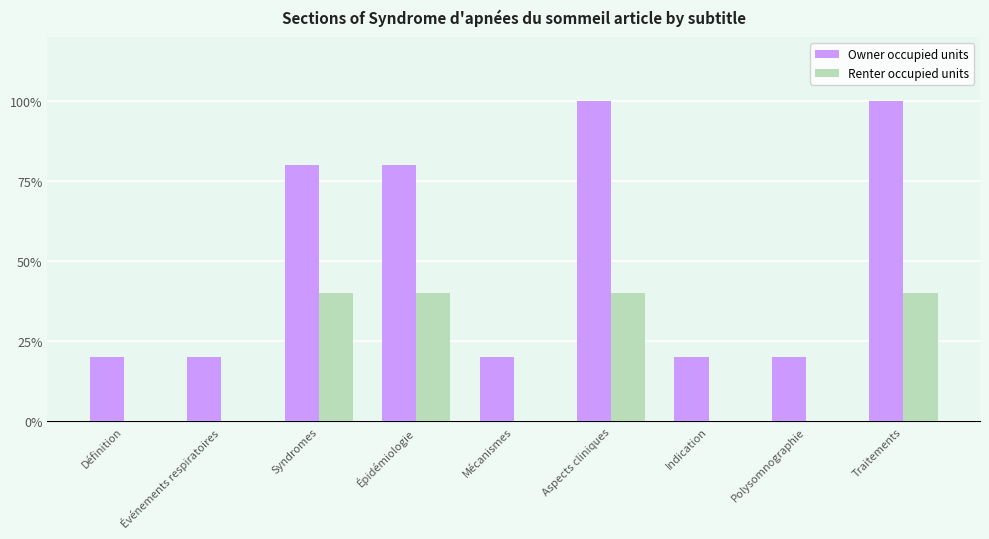

What is the sum of all Owner occupied units values?

460